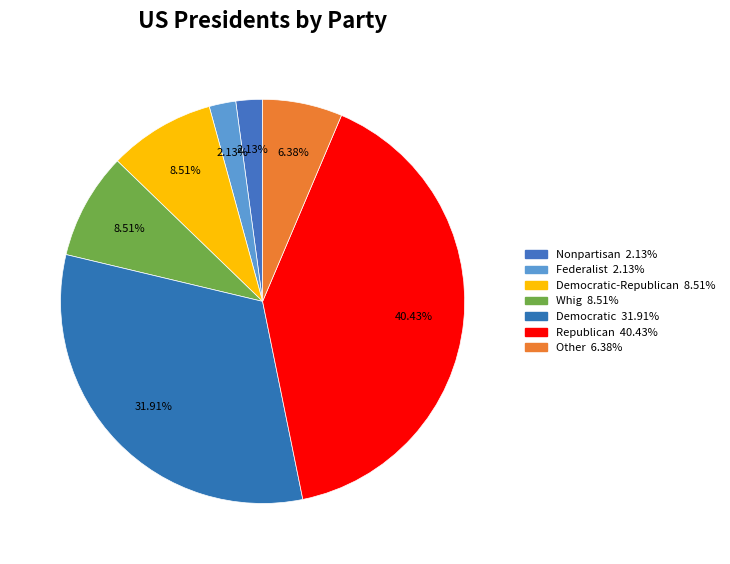

How many segments does this pie chart have?

7